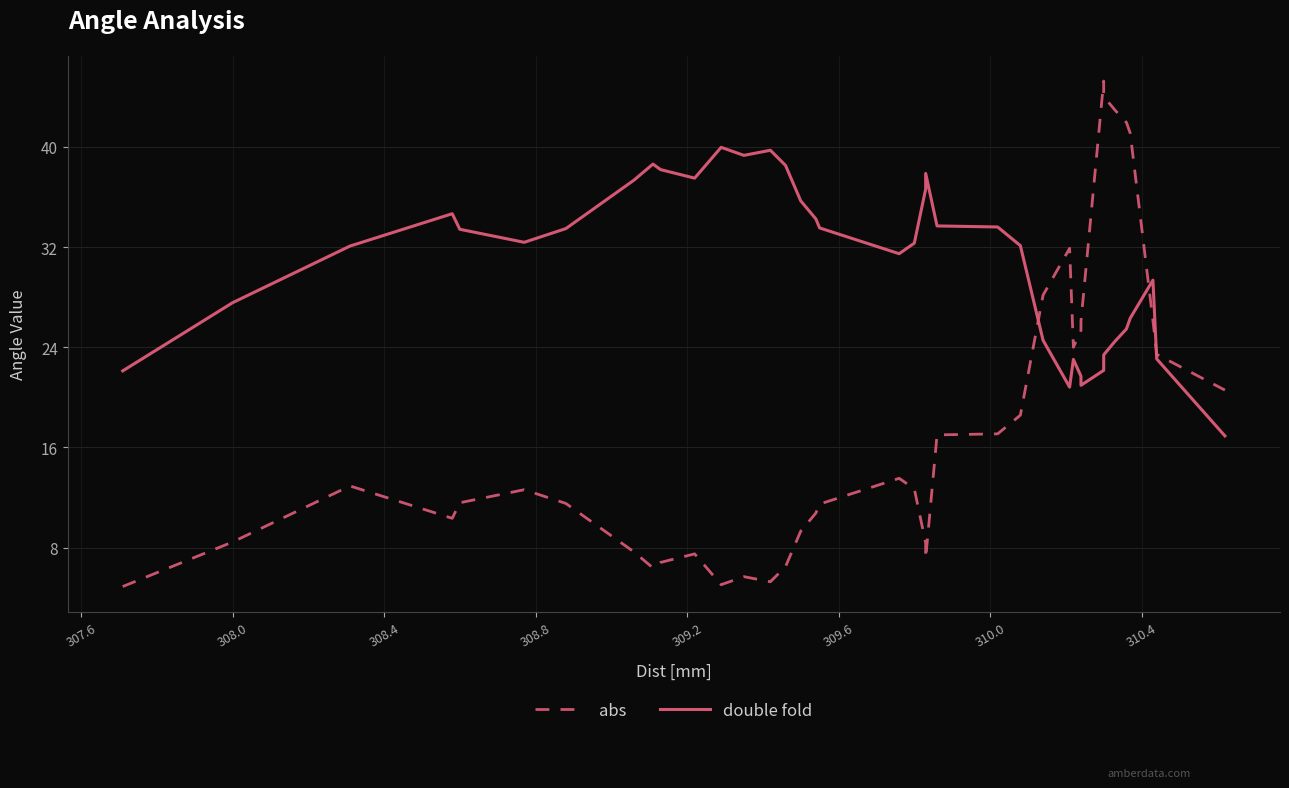

What is the label of the 31st point from the right?

310.0